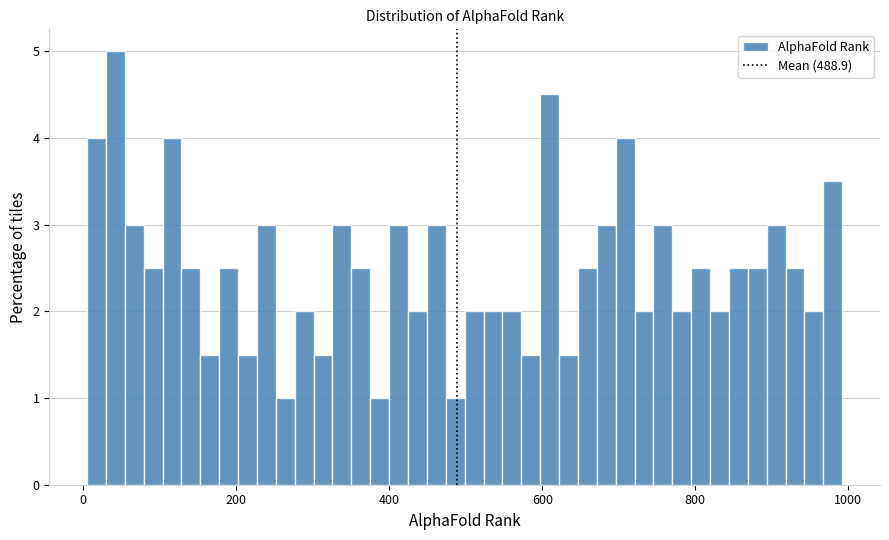

Around what value on the x-axis is the tallest bar? Give the approximate position of its centre, as read against the axis.

40